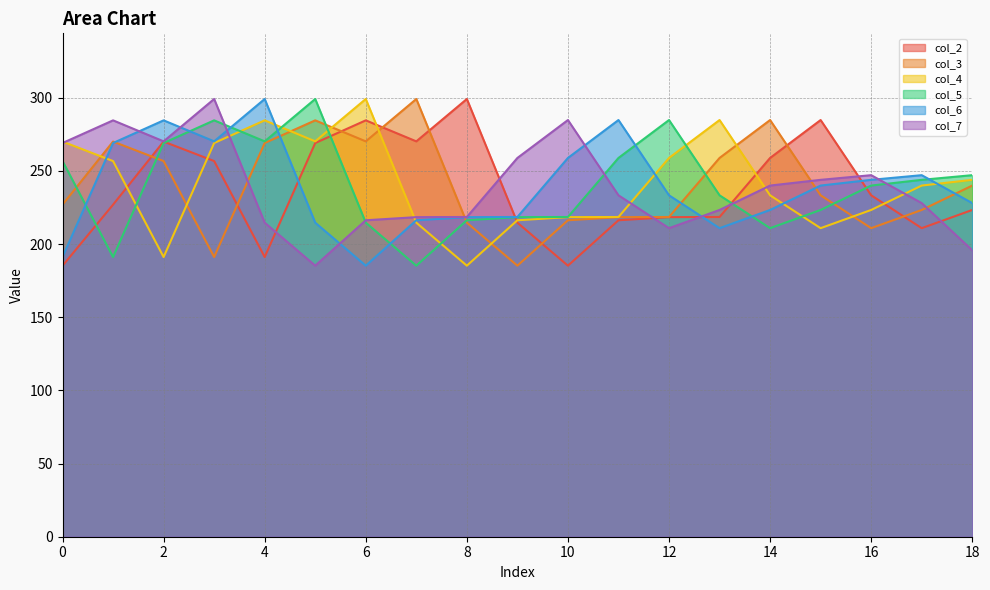

At how many categories does at least one series exceed 188?

19